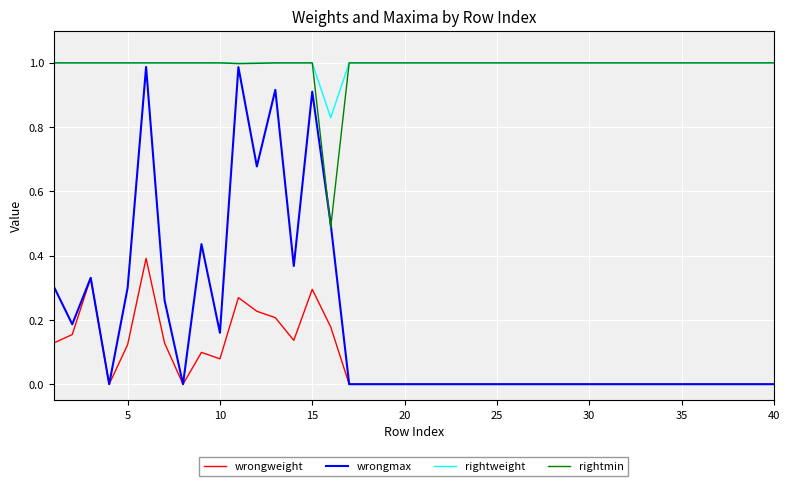

Which series has the widest spread of values?

wrongmax